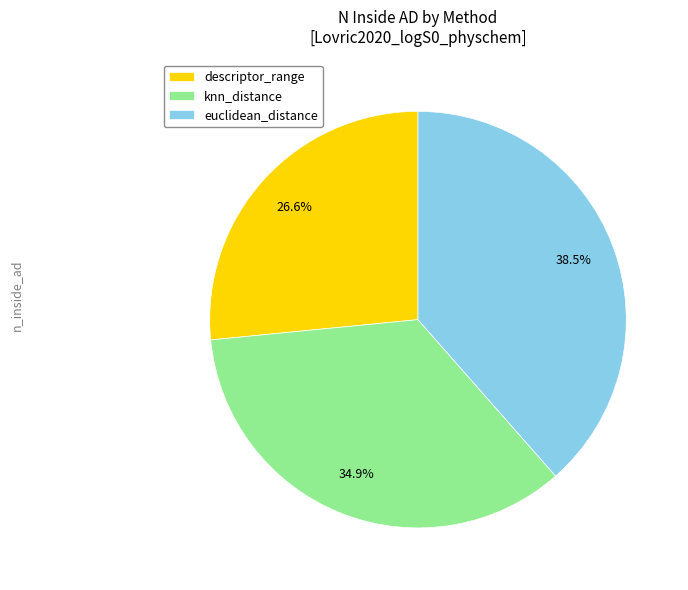

Rank the categories by value from highest to lowest.

euclidean_distance, knn_distance, descriptor_range